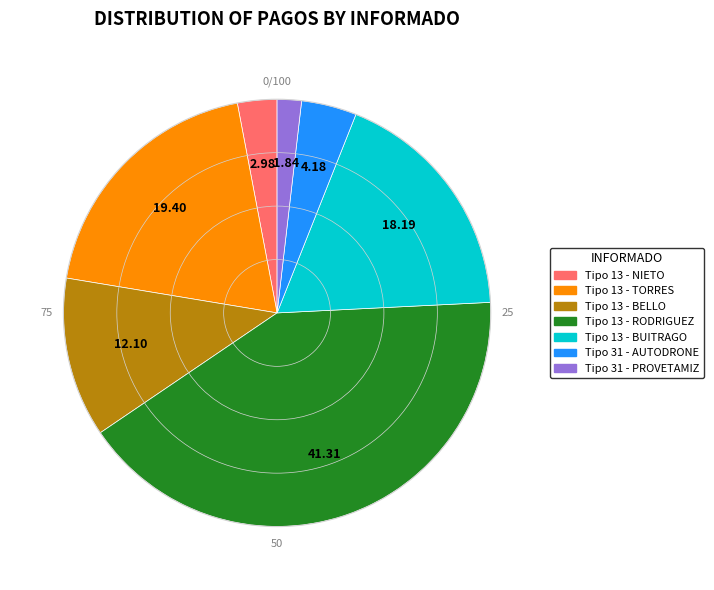

How many slices are in this pie chart?

7